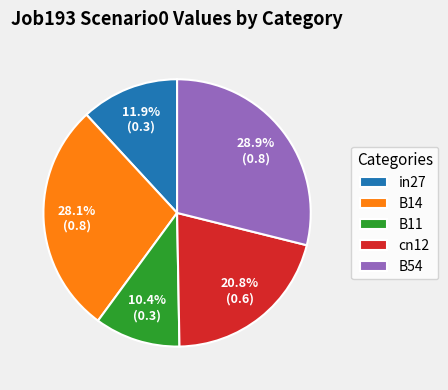

Is there a majority slice in this chart?

No